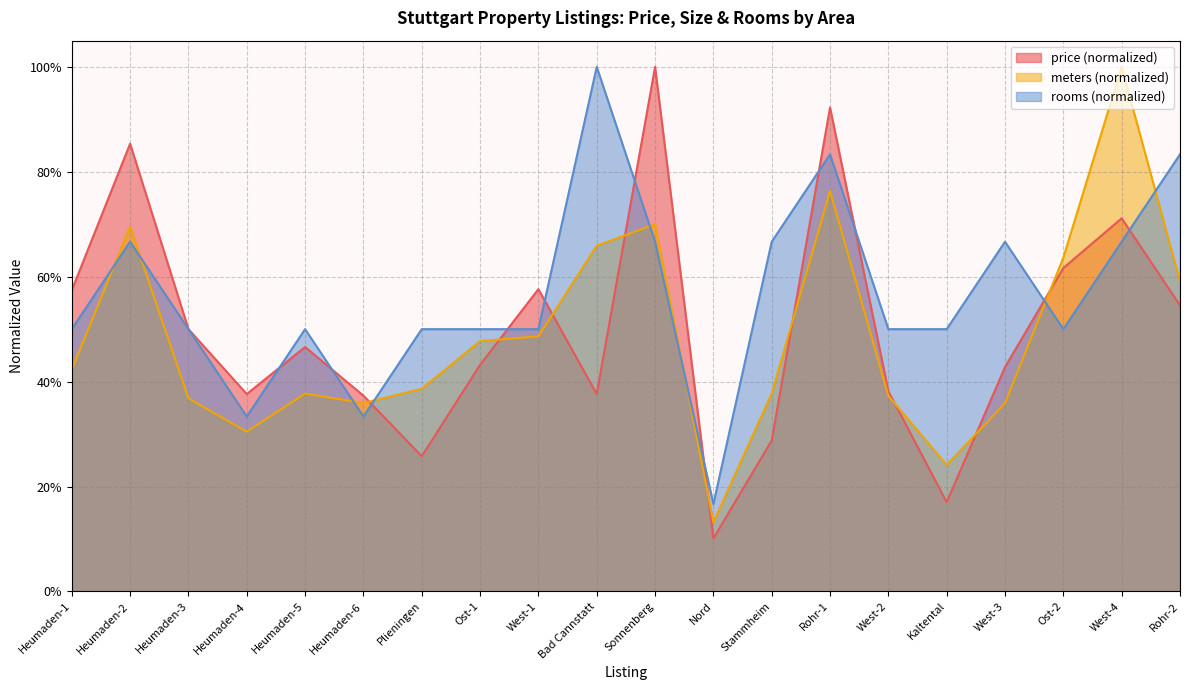

Which series ends up on top after the final intersection of avg_rooms and avg_price?

avg_rooms